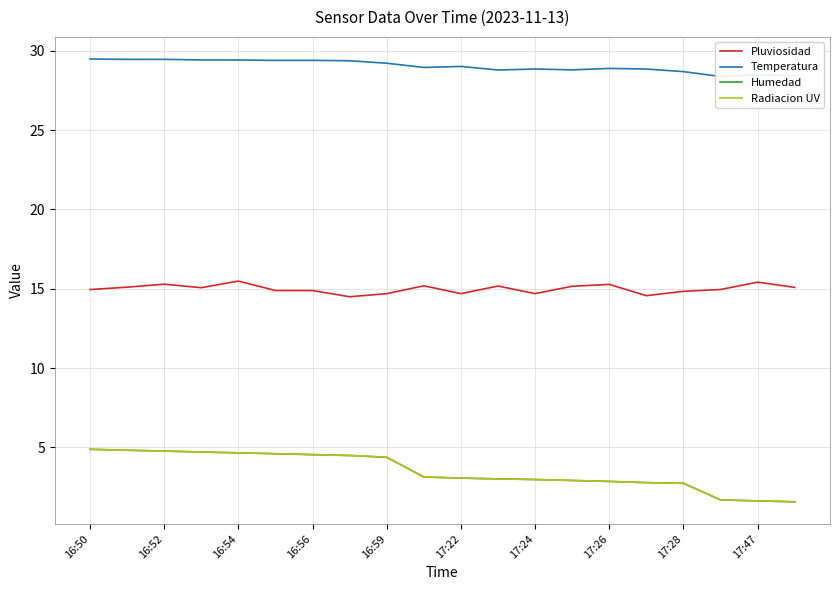

In Temperatura, how many points are higher than both neighbors (excluding endpoints)?

5